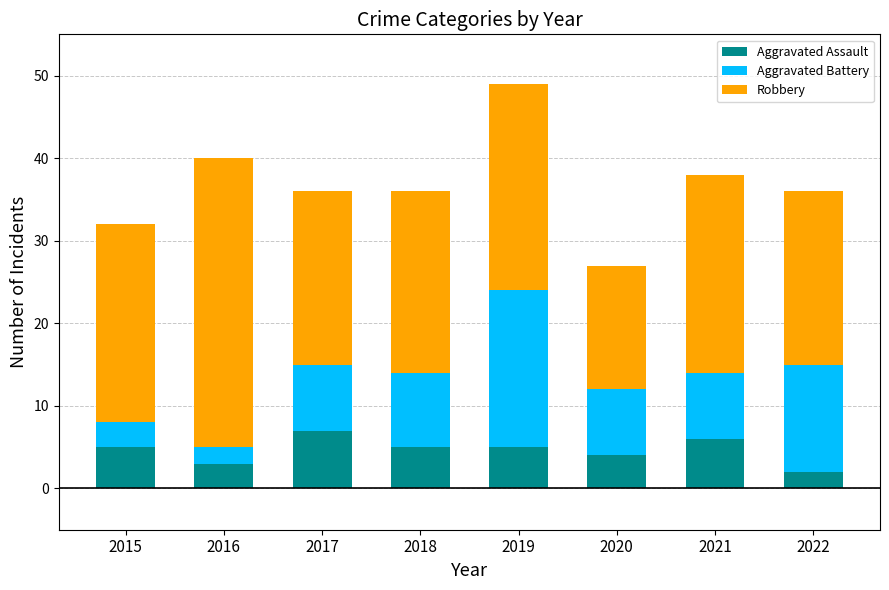

Does the chart contain any negative values?

No